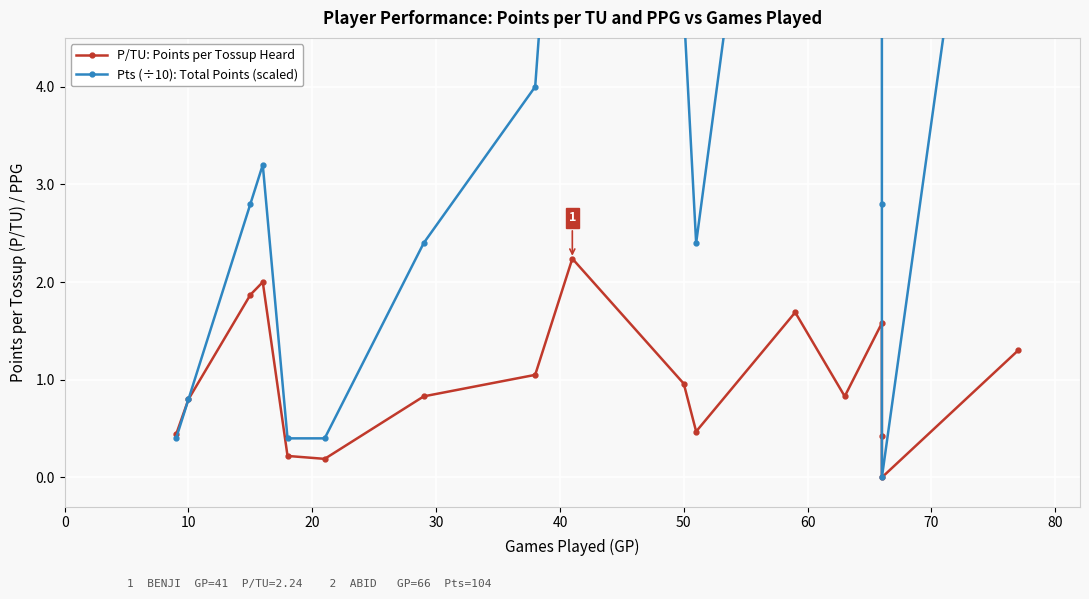

What is the value of the P/TU: Points per Tossup Heard point at the 12th from the left?

1.7